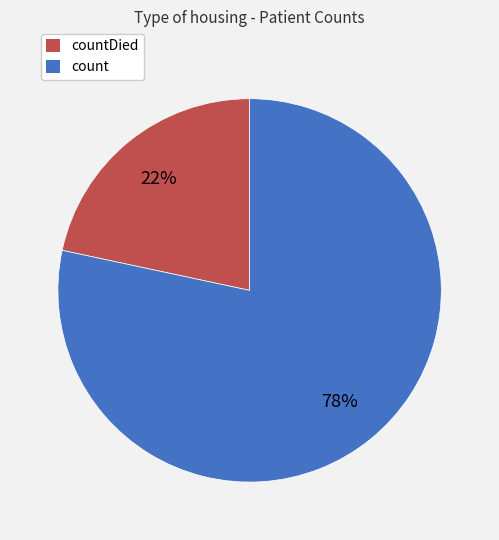

To the nearest percent, what is the average slice percentage?

50%